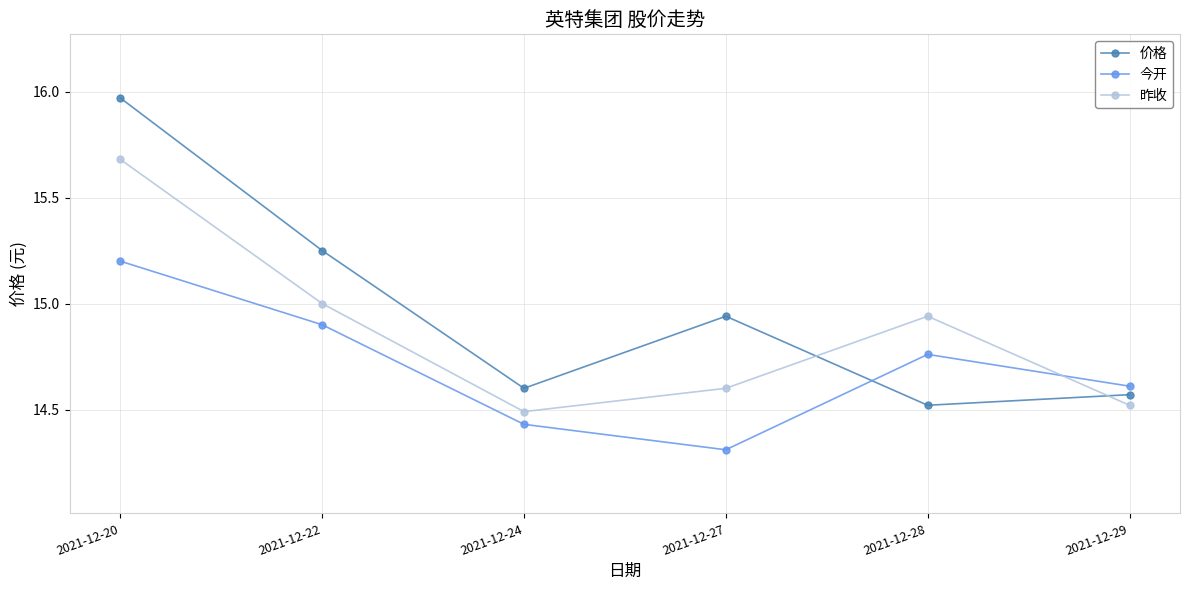

True or false: 昨收 has a value of 3.4 at 2021-12-29.

False